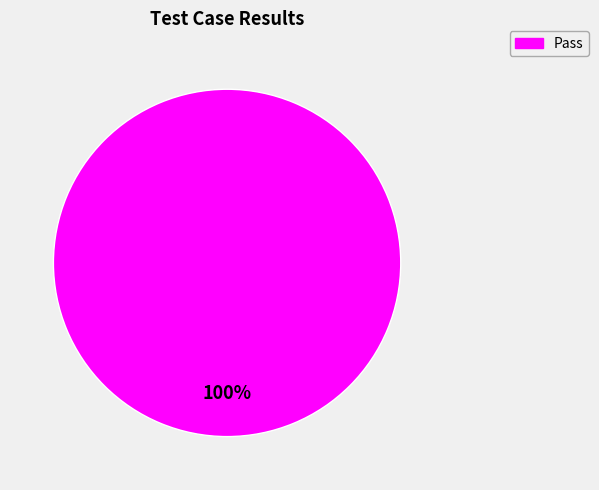

Rank the categories by value from highest to lowest.

Pass